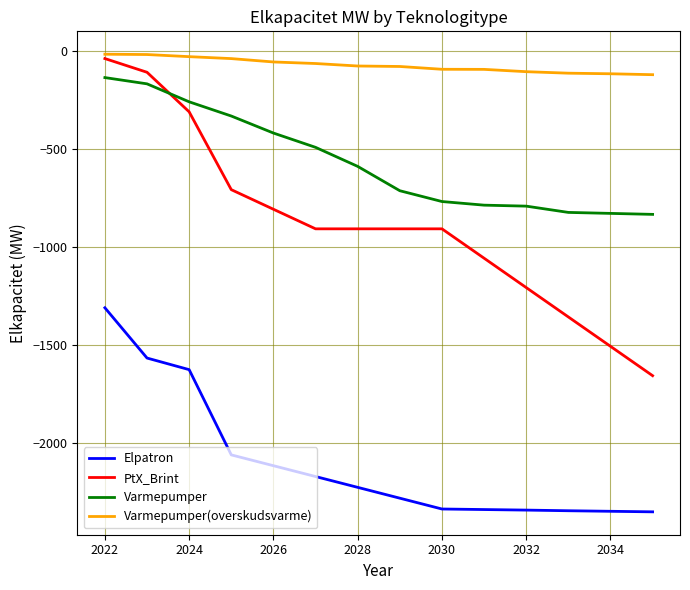

Count the number of data series in this chart.

4